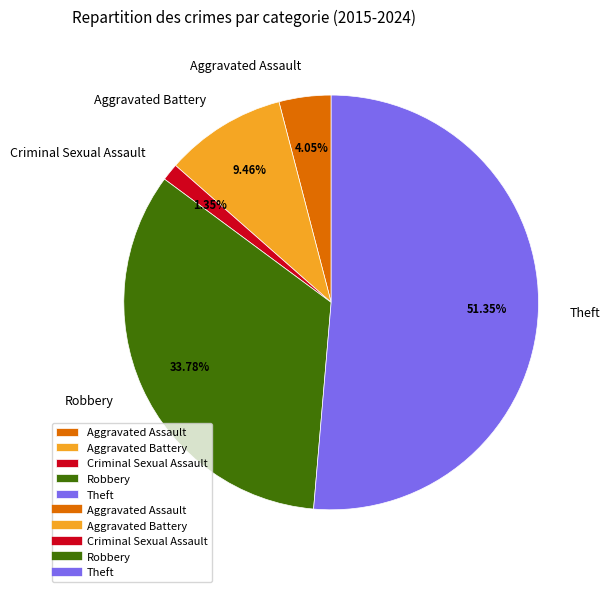

Combined, do Criminal Sexual Assault and Aggravated Battery account for over 50%?

No